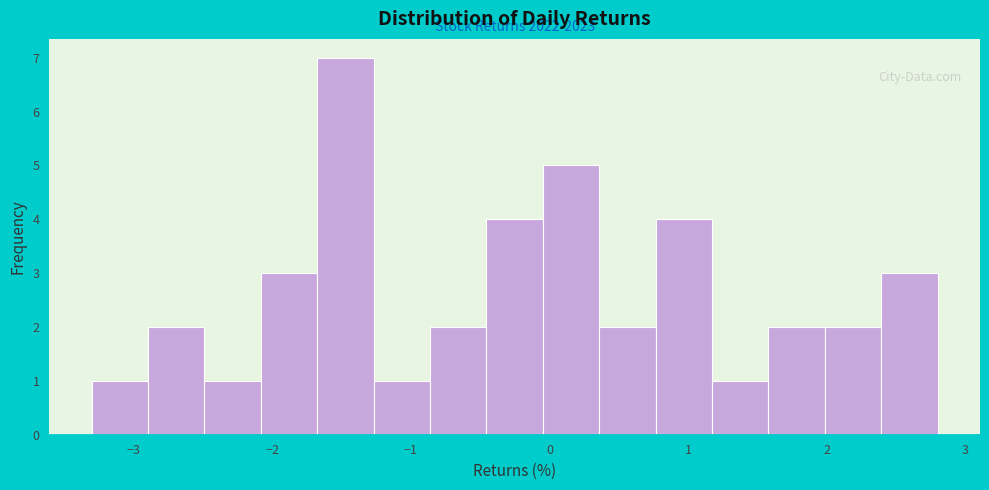

Which range on the x-axis has the tallest bar?

-1.7 to -1.3